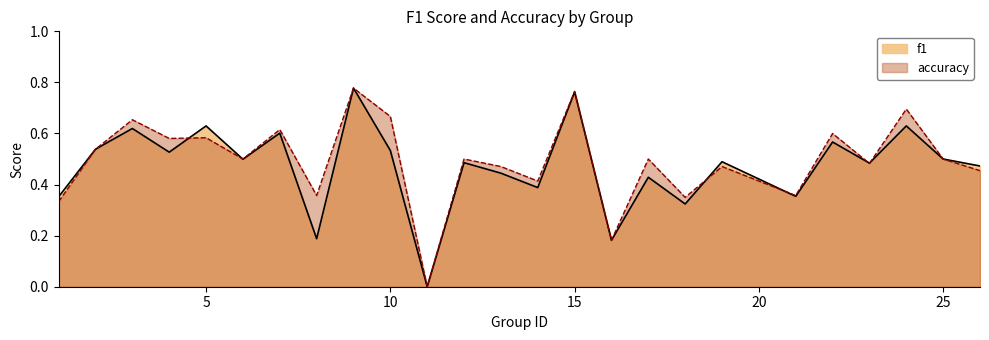

Count the f1 values in the range 0 to 1.

25